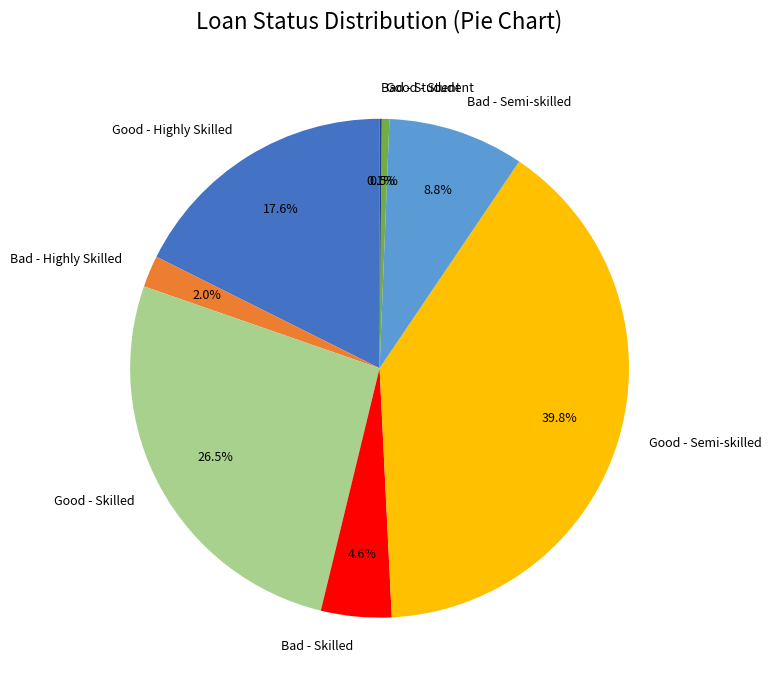

Approximately how many times larger is the value at Good - Semi-skilled compared to Good - Skilled?

1.5